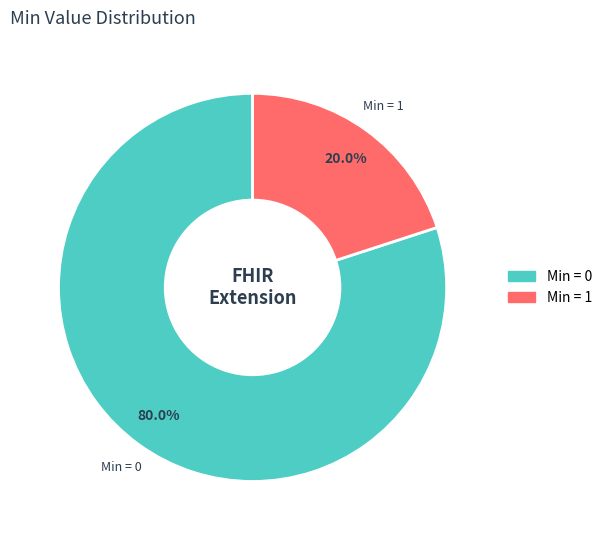

Is there a majority slice in this chart?

Yes